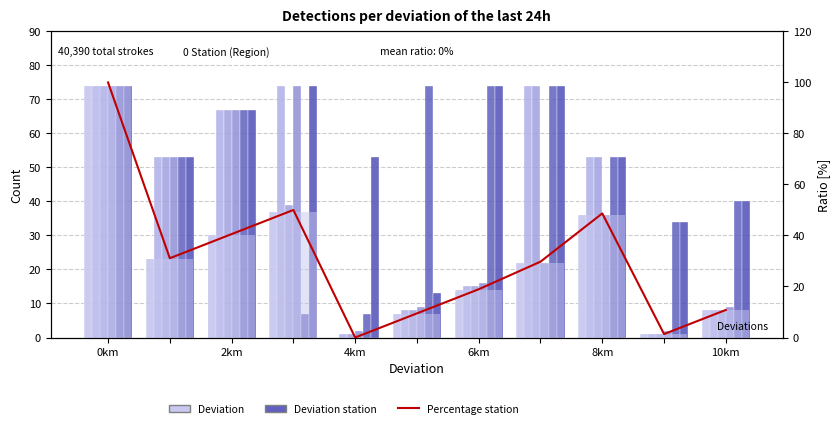

How many bars are there in each group?

6